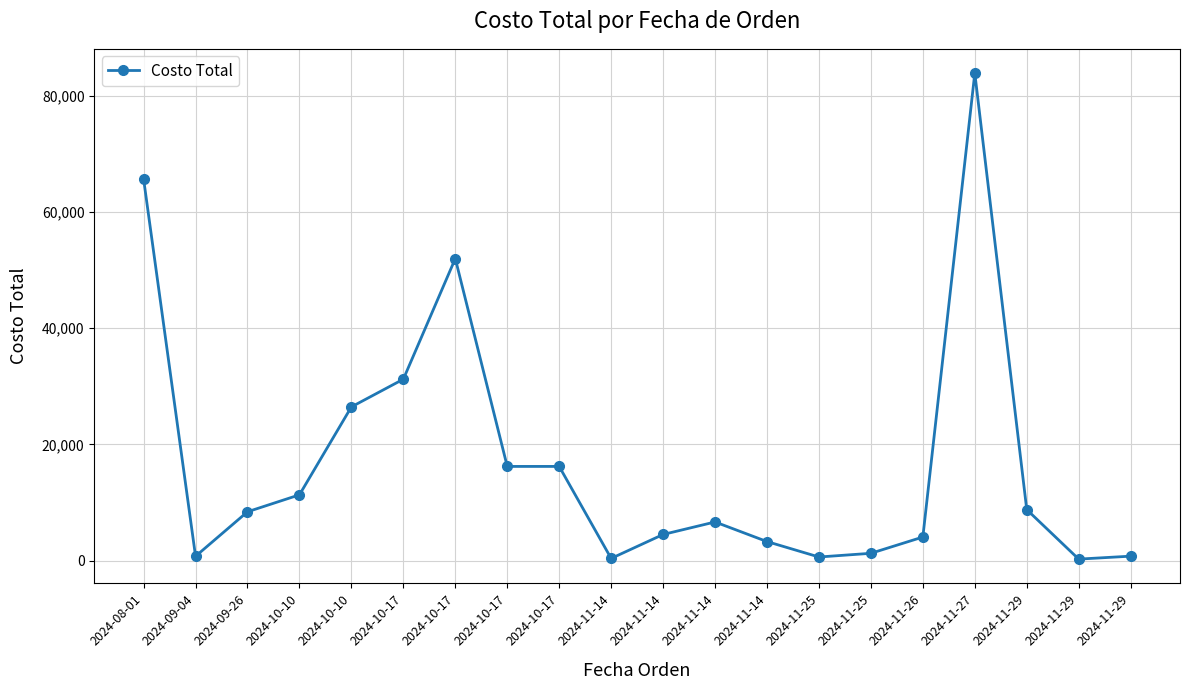

What value does the data have at 2024-11-27?

83850.0